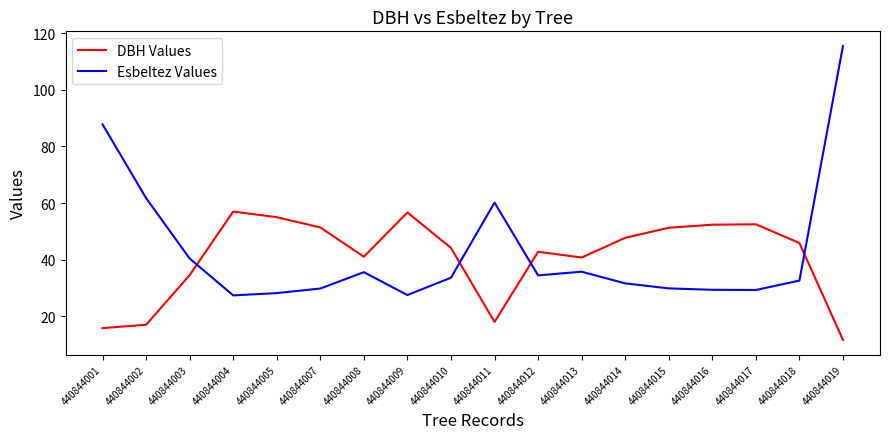

What is the approximate value of DBH Values at 440844012?

42.8